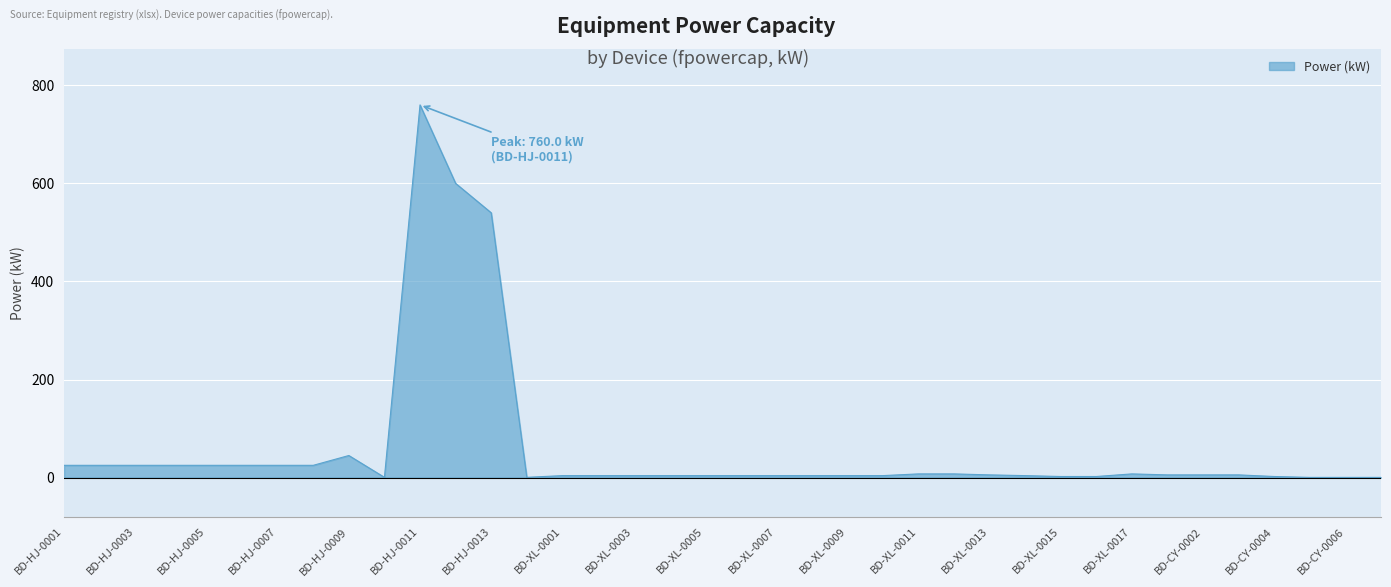

What is the greatest value displayed?

760.0